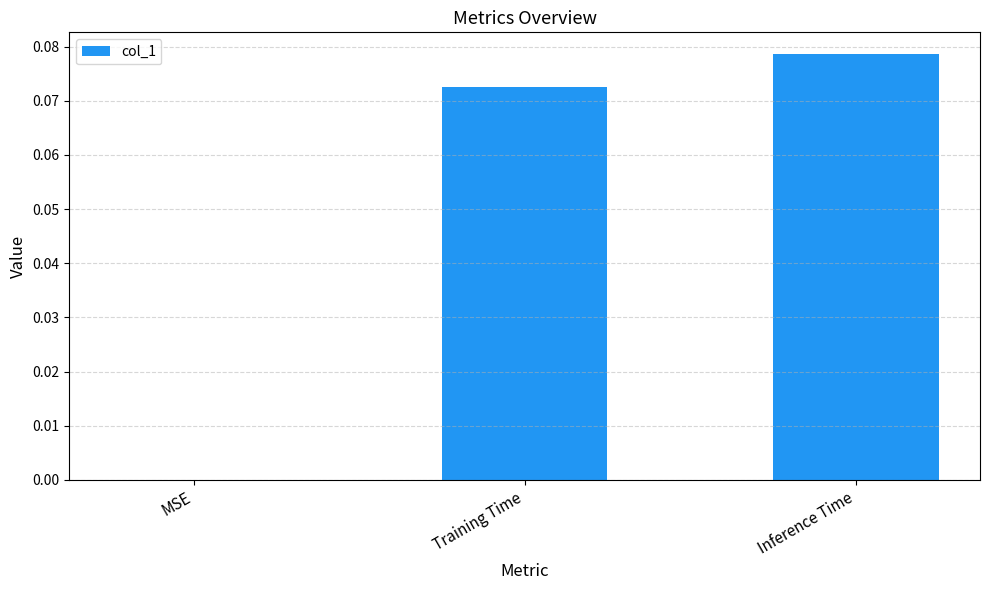

Which category has the highest value across all series?

Inference Time